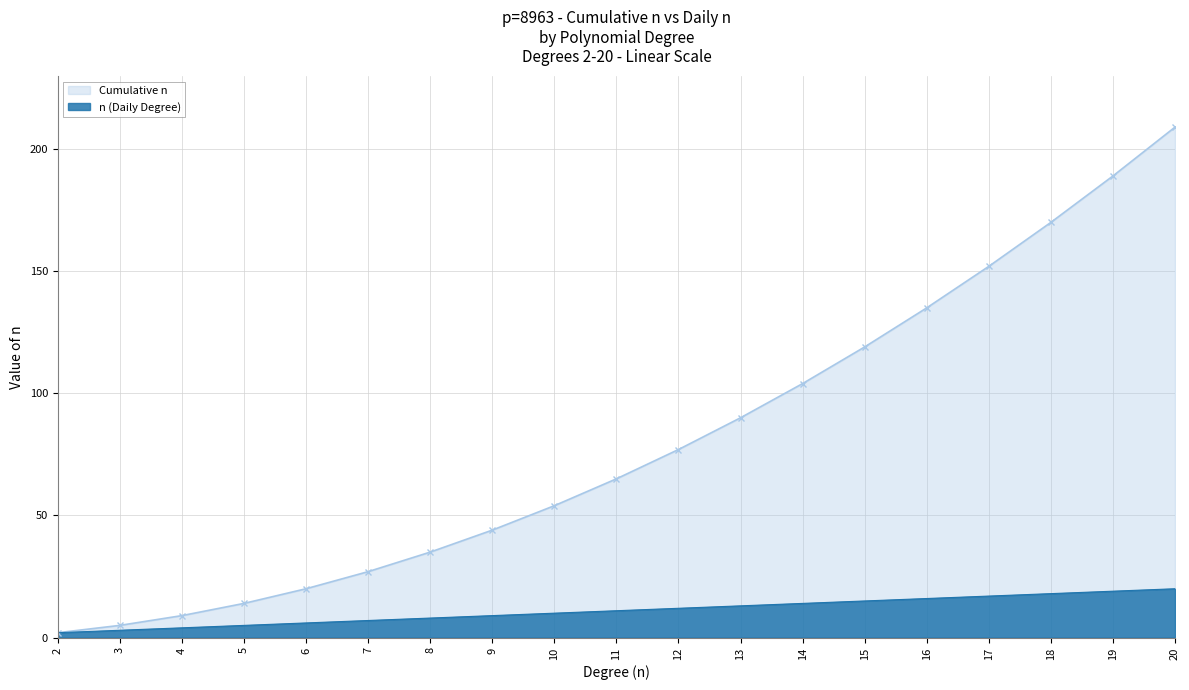

Which series has the widest spread of values?

Cumulative n